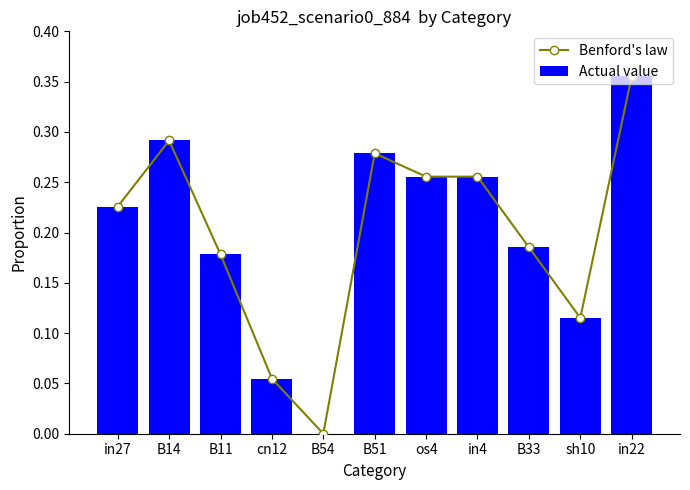

Which category has the lowest value across all series?

B54